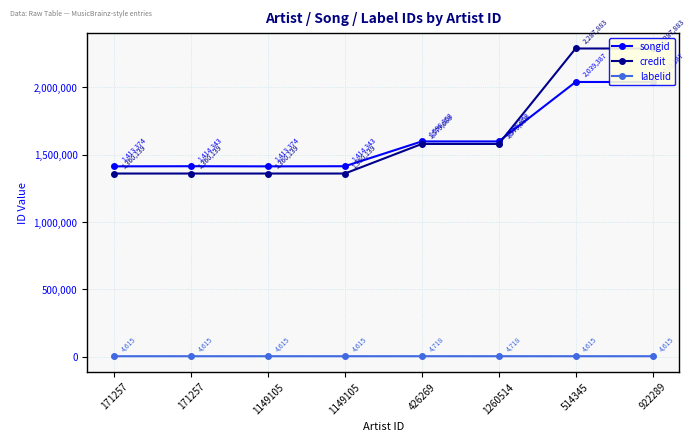

What is the sum of the labelid values at 514345 and 1149105?

9230